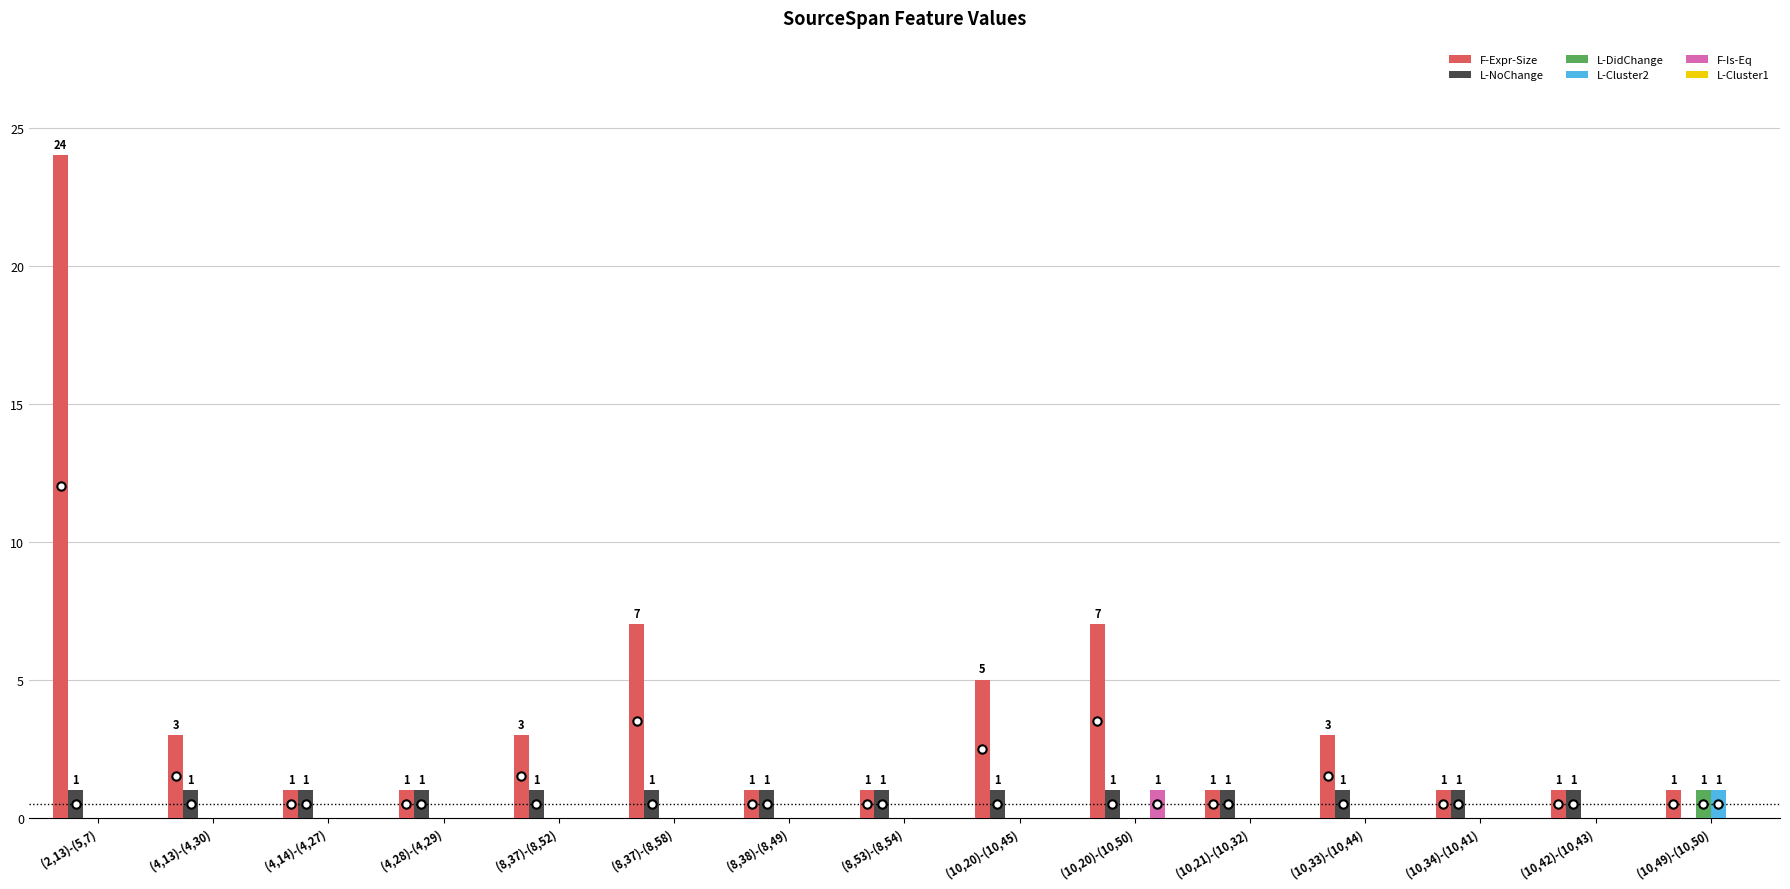

Count the number of data series in this chart.

5